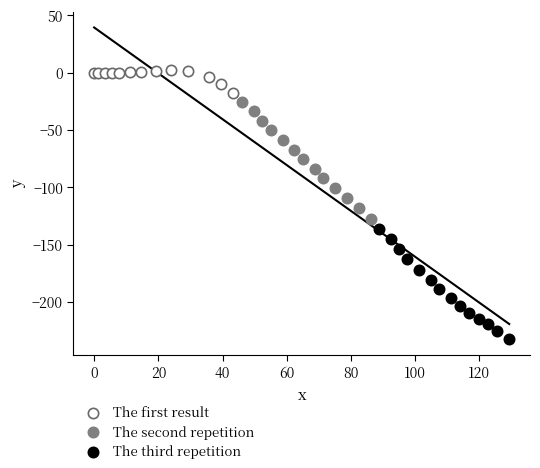

Which series reaches the maximum Y coordinate?

The first result